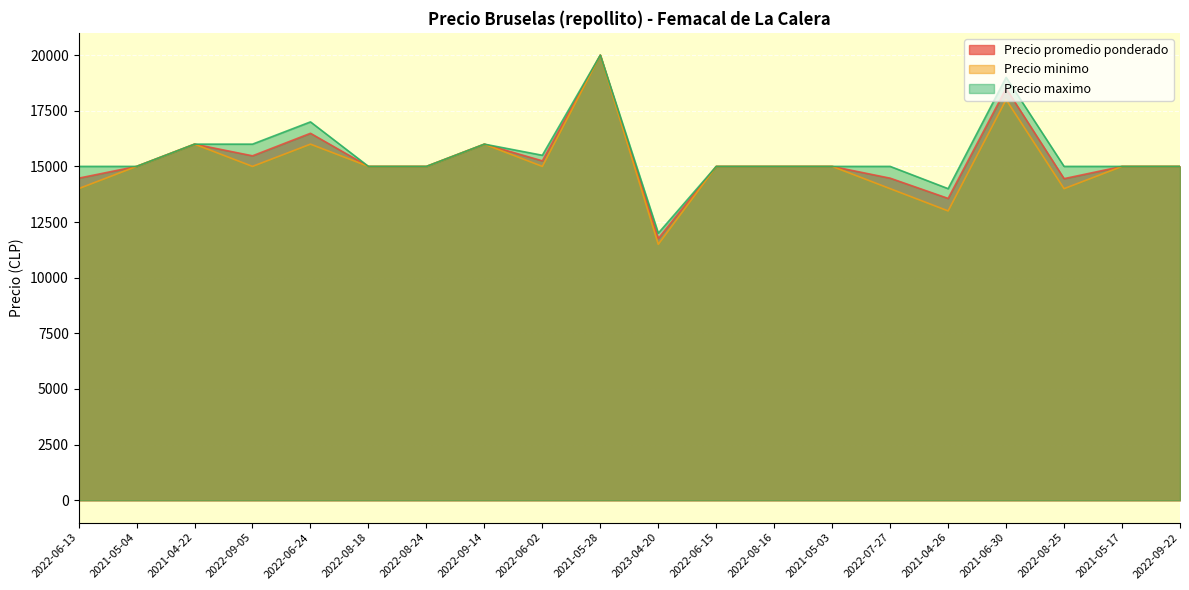

Rank the categories by Precio promedio ponderado value from highest to lowest.

2021-05-28, 2021-06-30, 2022-06-24, 2021-04-22, 2022-09-14, 2022-09-05, 2022-06-02, 2021-05-04, 2022-08-18, 2022-08-24, 2022-06-15, 2022-08-16, 2021-05-03, 2021-05-17, 2022-09-22, 2022-06-13, 2022-07-27, 2022-08-25, 2021-04-26, 2023-04-20